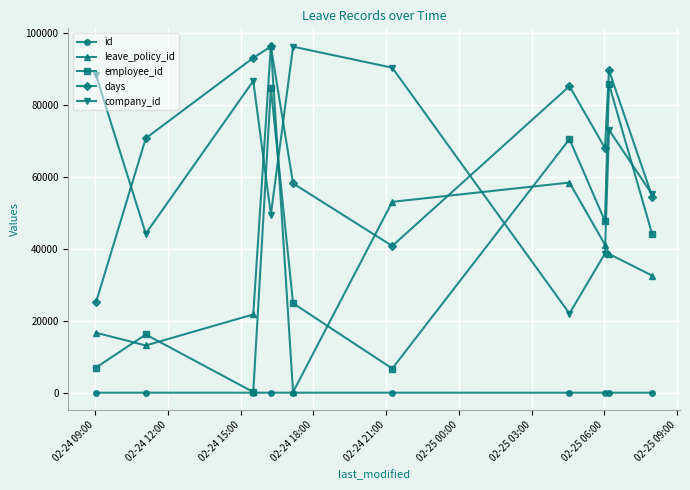

At how many categories does at least one series exceed 51095?

10